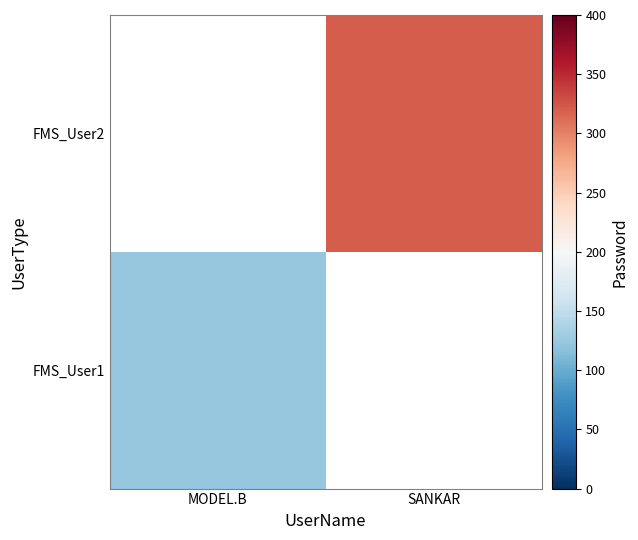

How many distinct data groups are displayed?

2